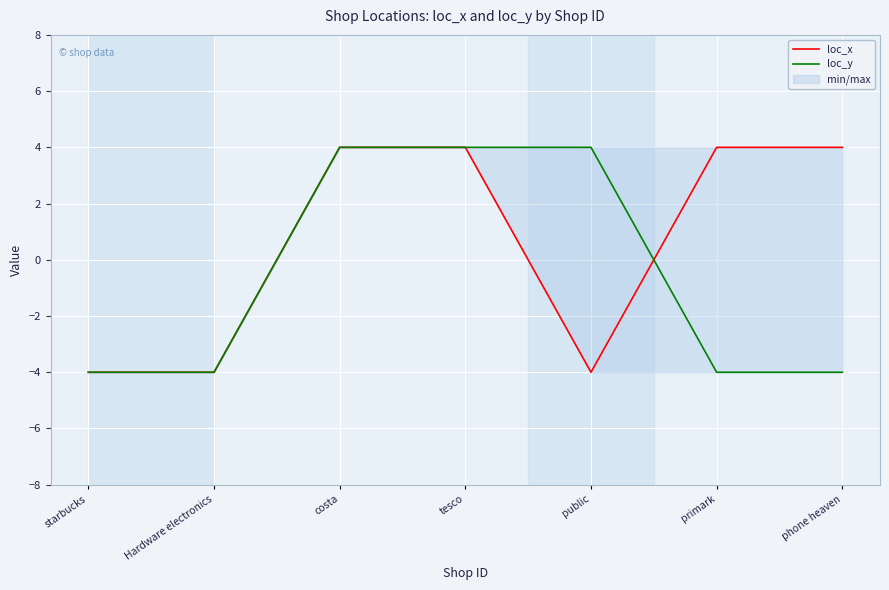

List the series in order of their overall mean, lowest first.

loc_y, loc_x